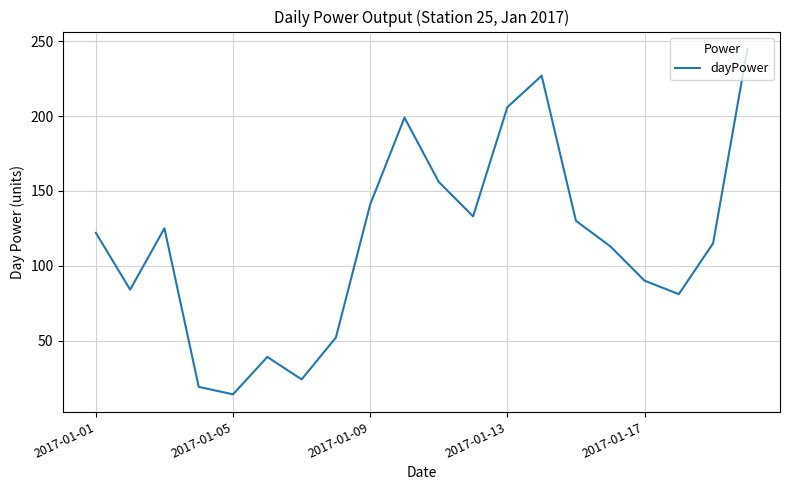

What is the minimum value shown in the chart?

14